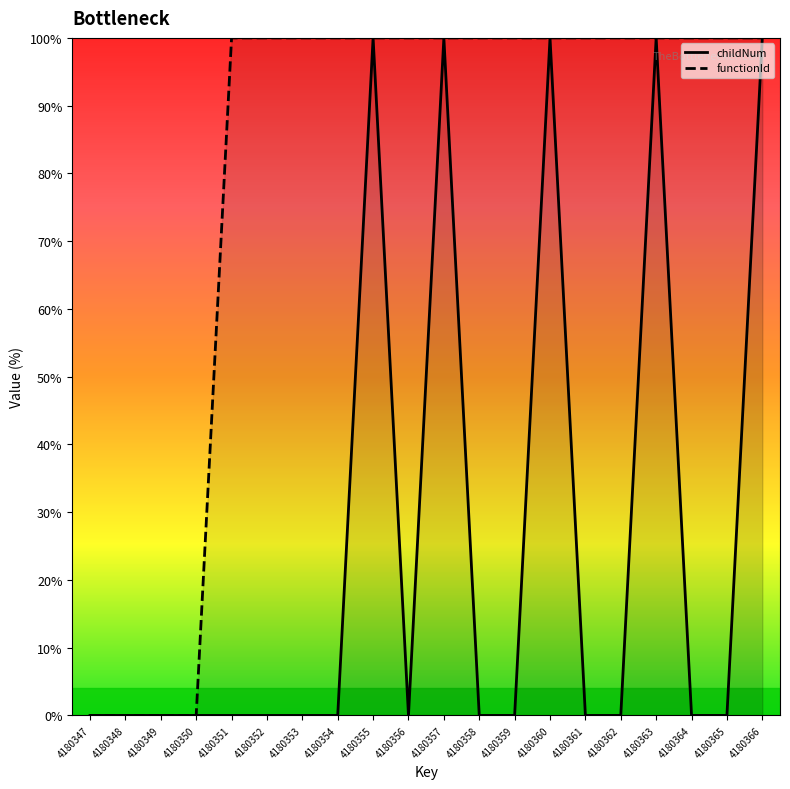

How many interior local peaks does the childNum series have?

4